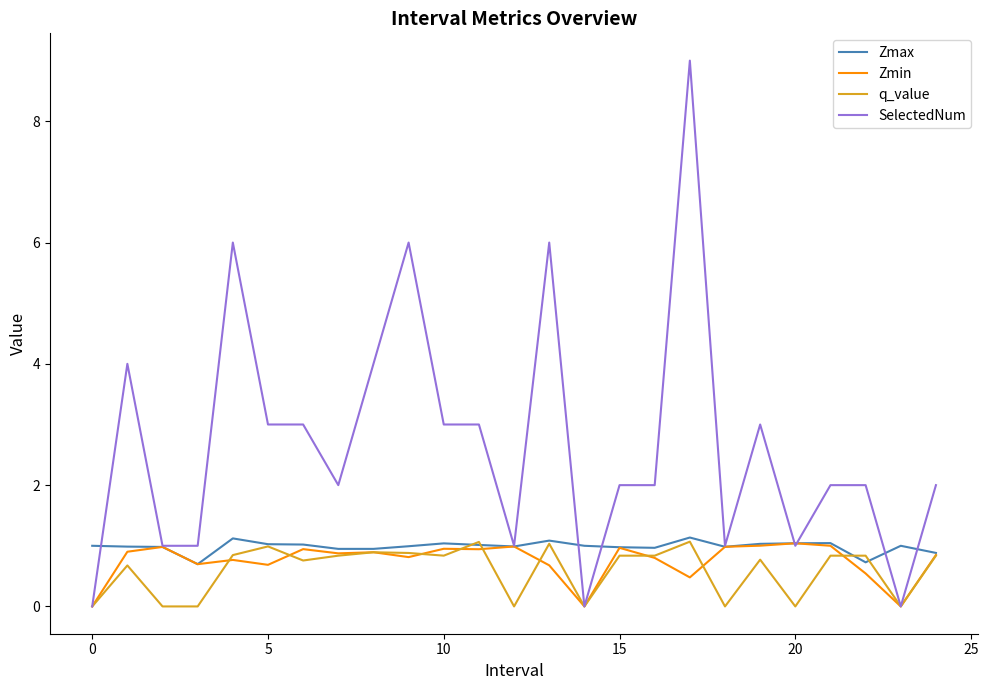

Which series has the largest total across all categories?

SelectedNum